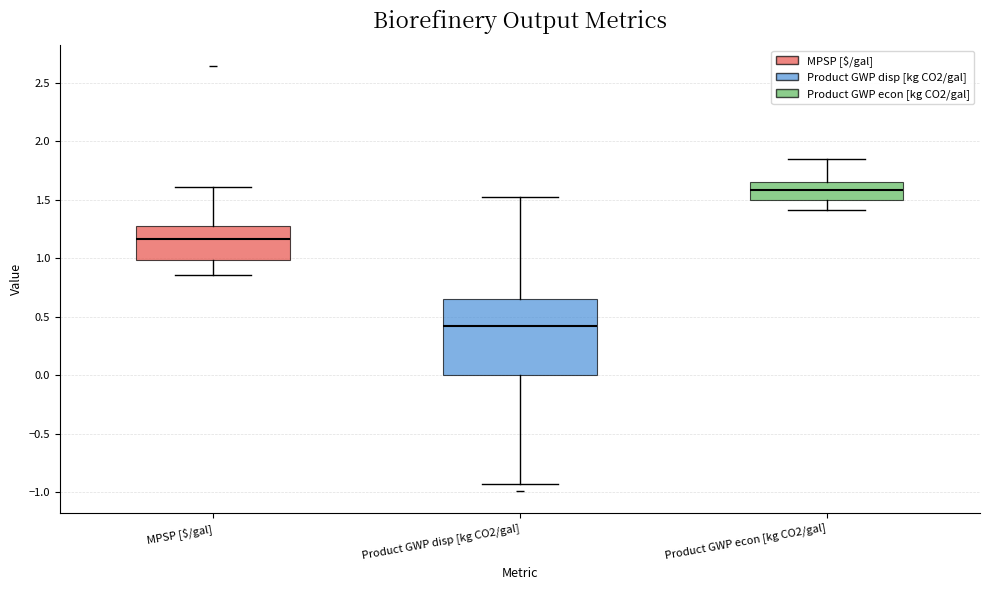

Where is the lower edge of the box for Product GWP disp [kg CO2/gal] on the y-axis? The values are not printed on the chart, so give them approximately, as read against the axis.

0.00